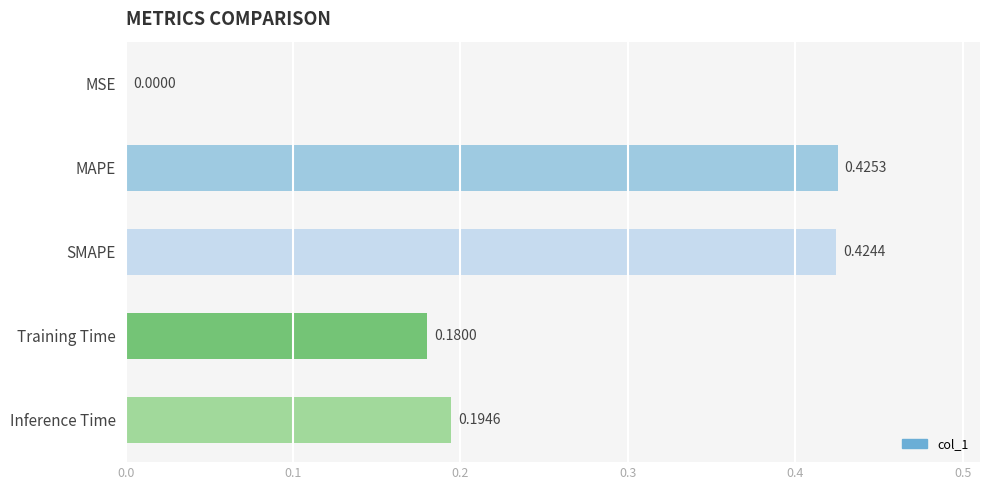

Which label corresponds to the largest value in the chart?

MAPE